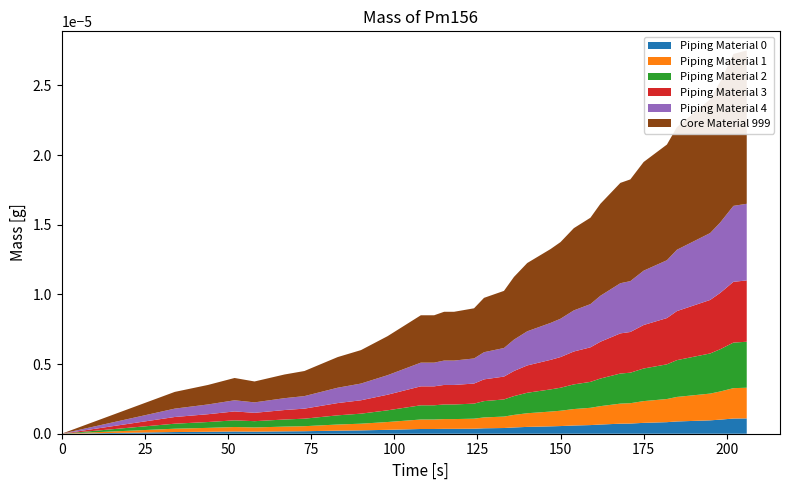

Reading left to right, what are all the values shown in this chart?

Piping Material 0: 0=0.0	1=0.1	2=0.1	3=0.2	4=0.1	5=0.2	6=0.2	7=0.2	8=0.2	9=0.2	10=0.3	11=0.3	12=0.3	13=0.3	14=0.3	15=0.3	16=0.3	17=0.4	18=0.4	19=0.4	20=0.4	21=0.5	22=0.5	23=0.5	24=0.6	25=0.6	26=0.6	27=0.7	28=0.7	29=0.7	30=0.7	31=0.8	32=0.8	33=0.9	34=0.9	35=1.0	36=1.0	37=1.1	38=1.1	39=1.1
Piping Material 1: 0=0.0	1=0.2	2=0.3	3=0.3	4=0.3	5=0.3	6=0.4	7=0.4	8=0.4	9=0.5	10=0.5	11=0.6	12=0.6	13=0.7	14=0.7	15=0.7	16=0.7	17=0.7	18=0.8	19=0.8	20=0.8	21=0.9	22=1.0	23=1.1	24=1.1	25=1.2	26=1.2	27=1.3	28=1.4	29=1.4	30=1.5	31=1.6	32=1.7	33=1.8	34=1.8	35=1.9	36=2.0	37=2.1	38=2.2	39=2.2
Piping Material 2: 0=0.0	1=0.4	2=0.4	3=0.5	4=0.5	5=0.5	6=0.5	7=0.6	8=0.7	9=0.7	10=0.8	11=0.8	12=0.9	13=1.0	14=1.0	15=1.1	16=1.1	17=1.1	18=1.2	19=1.2	20=1.2	21=1.4	22=1.5	23=1.6	24=1.6	25=1.8	26=1.9	27=2.0	28=2.1	29=2.2	30=2.2	31=2.3	32=2.5	33=2.6	34=2.8	35=2.9	36=3.0	37=3.1	38=3.3	39=3.3
Piping Material 3: 0=0.0	1=0.5	2=0.6	3=0.6	4=0.6	5=0.7	6=0.7	7=0.8	8=0.9	9=1.0	10=1.0	11=1.1	12=1.2	13=1.4	14=1.4	15=1.4	16=1.4	17=1.4	18=1.6	19=1.6	20=1.6	21=1.8	22=2.0	23=2.1	24=2.2	25=2.4	26=2.5	27=2.6	28=2.8	29=2.9	30=2.9	31=3.1	32=3.3	33=3.5	34=3.7	35=3.8	36=4.0	37=4.2	38=4.4	39=4.4
Piping Material 4: 0=0.0	1=0.6	2=0.7	3=0.8	4=0.8	5=0.8	6=0.9	7=1.0	8=1.1	9=1.2	10=1.3	11=1.4	12=1.6	13=1.7	14=1.7	15=1.8	16=1.8	17=1.8	18=1.9	19=2.0	20=2.0	21=2.2	22=2.5	23=2.6	24=2.8	25=3.0	26=3.1	27=3.3	28=3.5	29=3.6	30=3.6	31=3.9	32=4.2	33=4.4	34=4.6	35=4.8	36=5.0	37=5.2	38=5.5	39=5.5
Core Material 999: 0=0.0	1=1.2	2=1.4	3=1.6	4=1.5	5=1.7	6=1.8	7=2.0	8=2.2	9=2.4	10=2.6	11=2.8	12=3.1	13=3.4	14=3.4	15=3.5	16=3.5	17=3.6	18=3.9	19=4.0	20=4.1	21=4.5	22=4.9	23=5.3	24=5.5	25=5.9	26=6.2	27=6.6	28=6.9	29=7.2	30=7.3	31=7.8	32=8.3	33=8.8	34=9.2	35=9.6	36=10.1	37=10.5	38=10.9	39=11.0